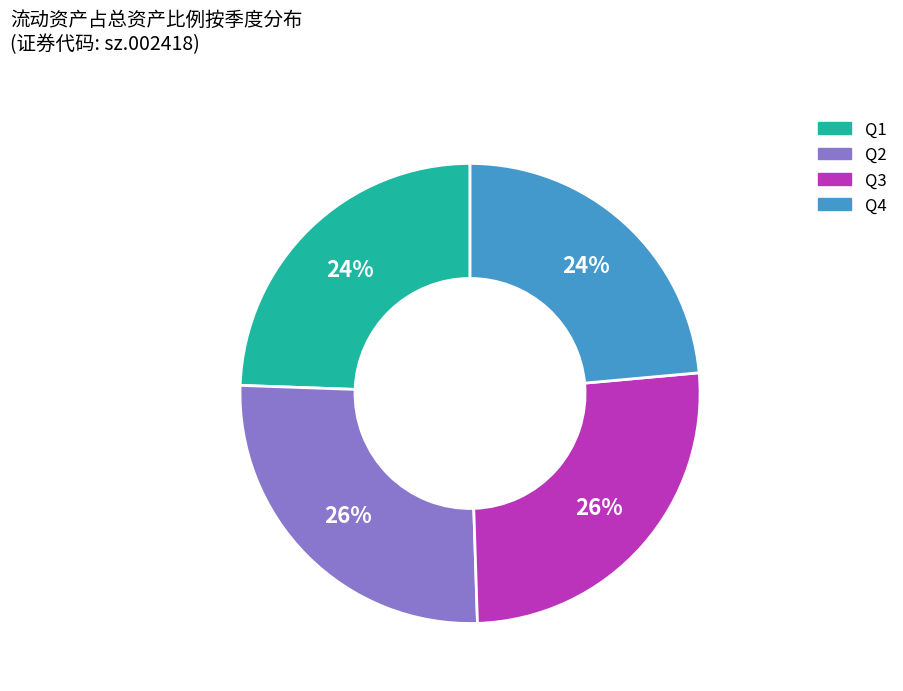

Is it true that Q3 is 36% of the pie?

False